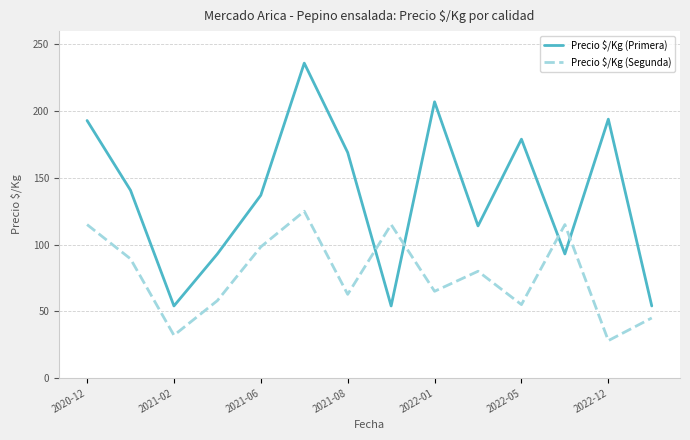

What is the maximum value for Precio $/Kg (Primera)?

236.0